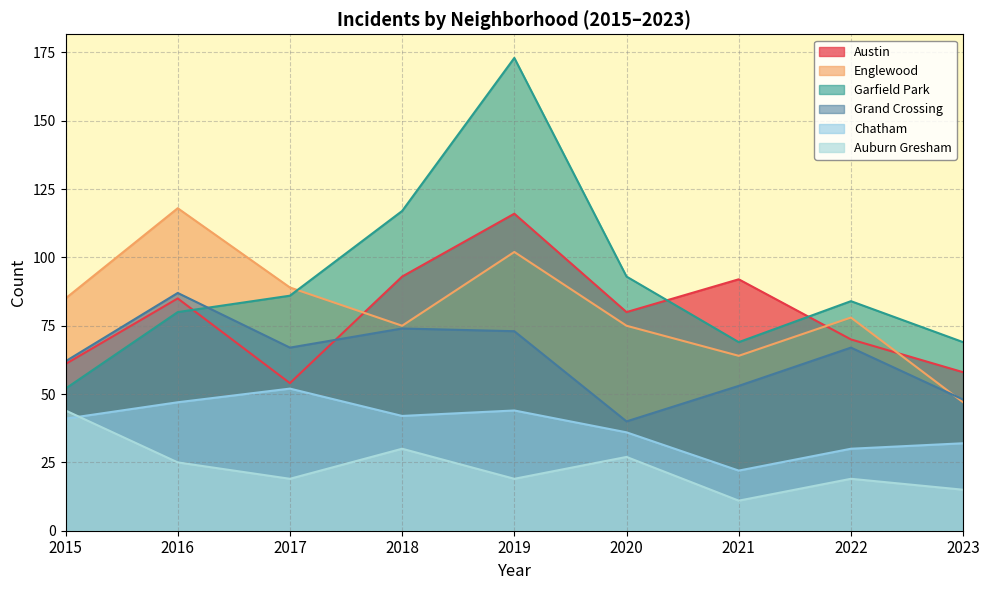

List the labels in order of Englewood value, largest first.

2016, 2019, 2017, 2015, 2022, 2018, 2020, 2021, 2023